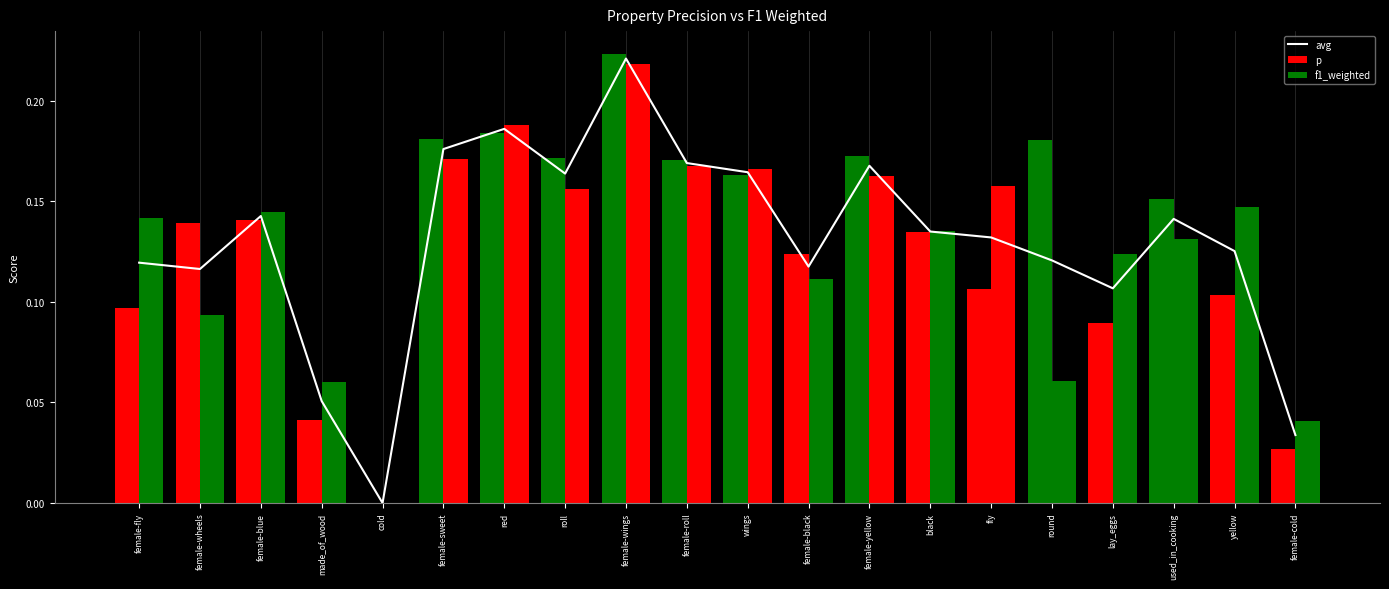

Reading left to right, transcribe all the data shown in this chart.

avg: 0.1	0.1	0.1	0.1	0.0	0.2	0.2	0.2	0.2	0.2	0.2	0.1	0.2	0.1	0.1	0.1	0.1	0.1	0.1	0.0
p: 0.1	0.1	0.1	0.0	0.0	0.2	0.2	0.2	0.2	0.2	0.2	0.1	0.2	0.1	0.1	0.2	0.1	0.2	0.1	0.0
f1_weighted: 0.1	0.1	0.1	0.1	0.0	0.2	0.2	0.2	0.2	0.2	0.2	0.1	0.2	0.1	0.2	0.1	0.1	0.1	0.1	0.0